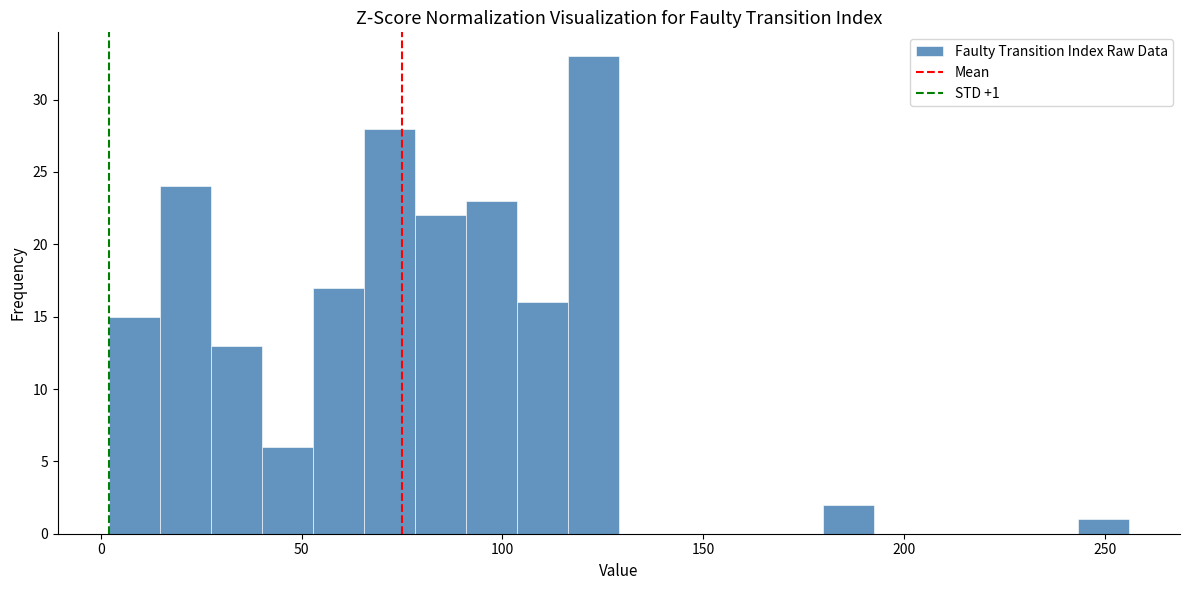

Read against the x-axis, roughly where is the centre of the tallest bar?

125